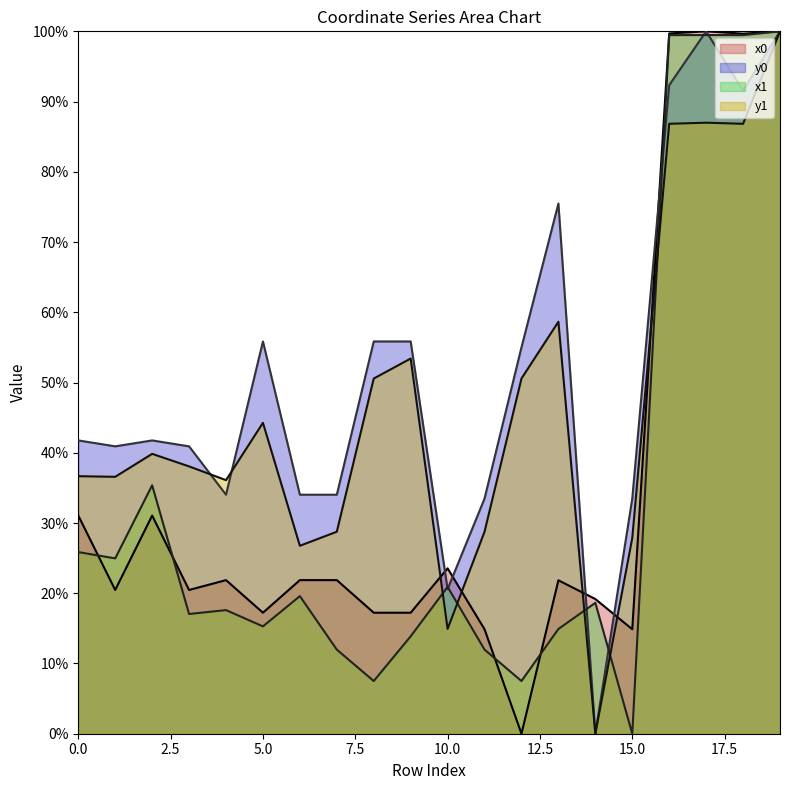

Between 6 and 3, which is larger?

6